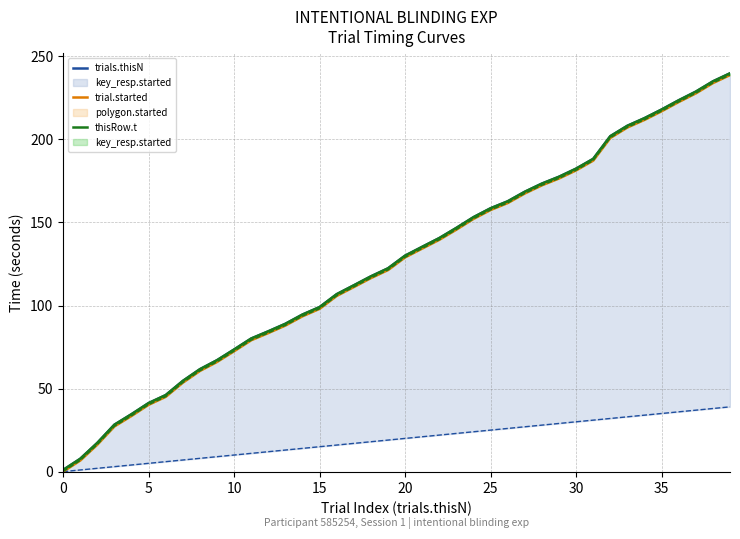

How many data points in thisRow.t are above 130?

20